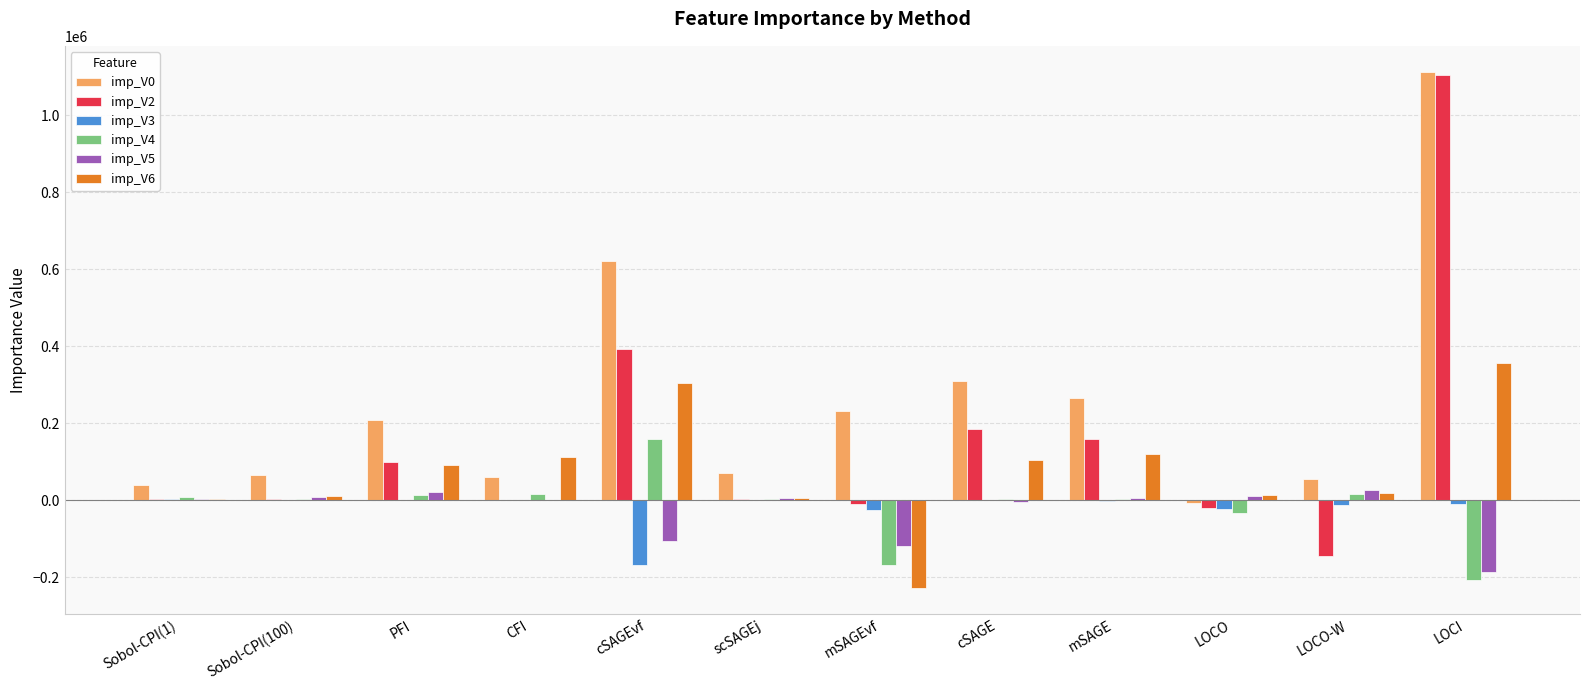

At which category is the sum across all series the highest?

LOCI